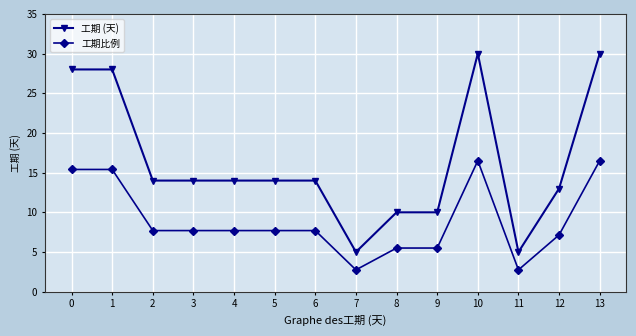

How many lines are shown in the chart?

2